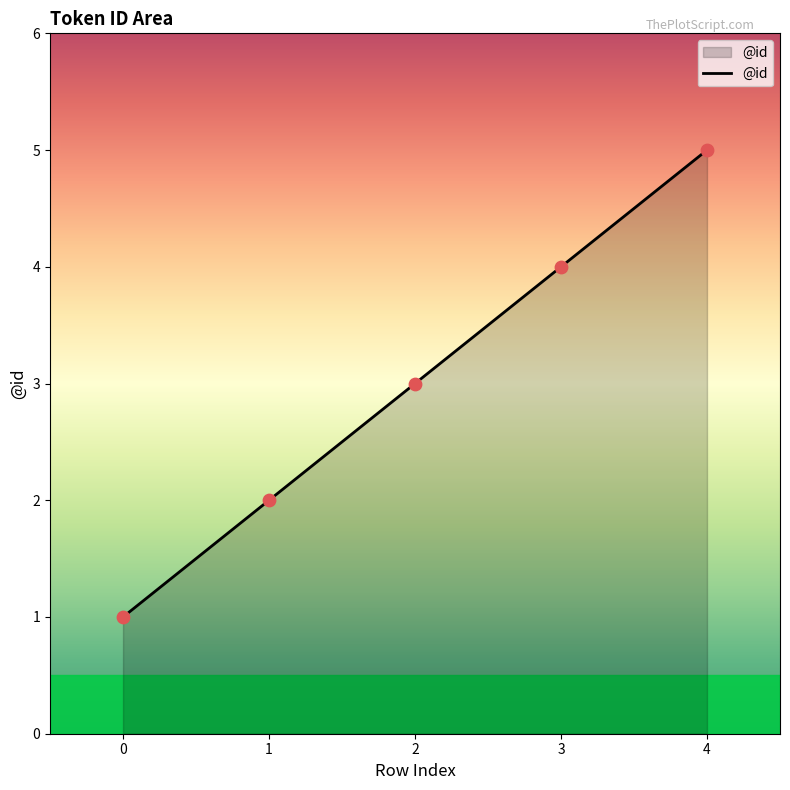

Between 0 and 4, which is larger?

4